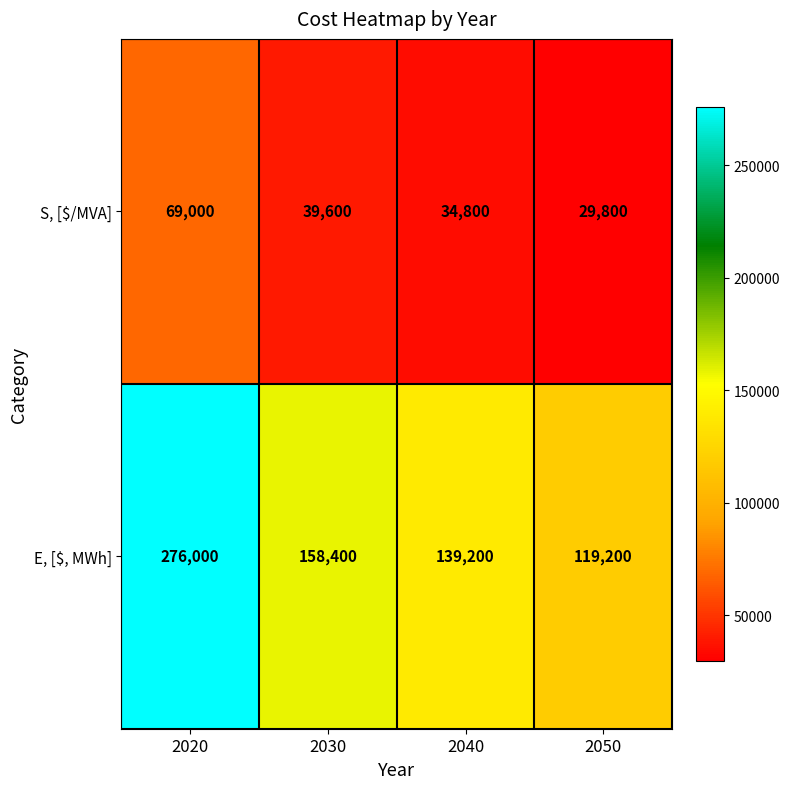

What is the difference between the highest and lowest values at 2040?

104400